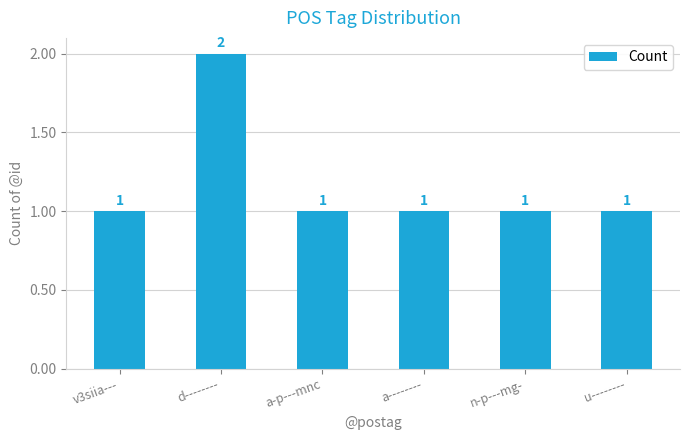

Reading left to right, transcribe all the data shown in this chart.

1	2	1	1	1	1